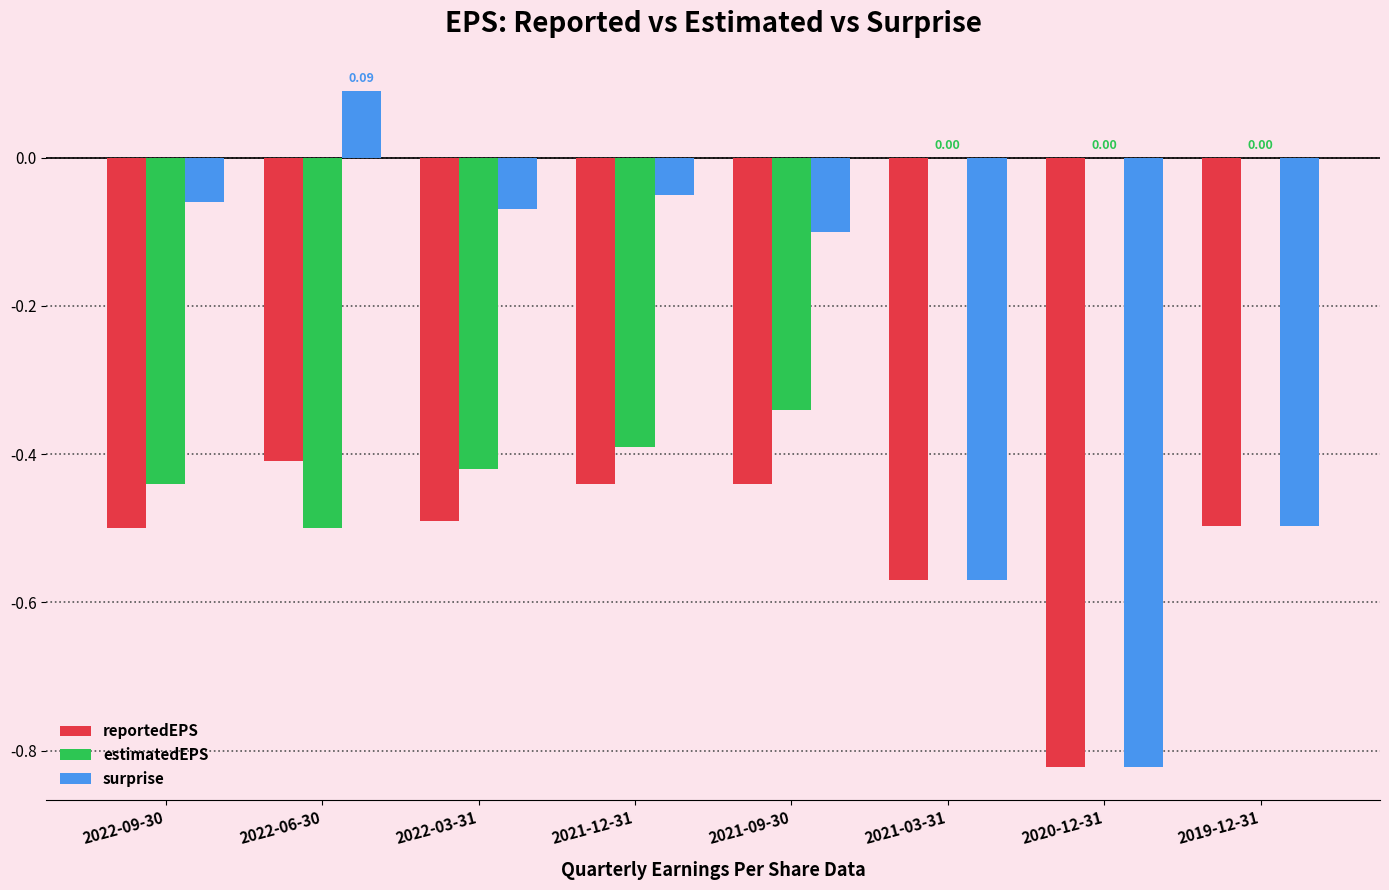

Count the number of categories in the chart.

8